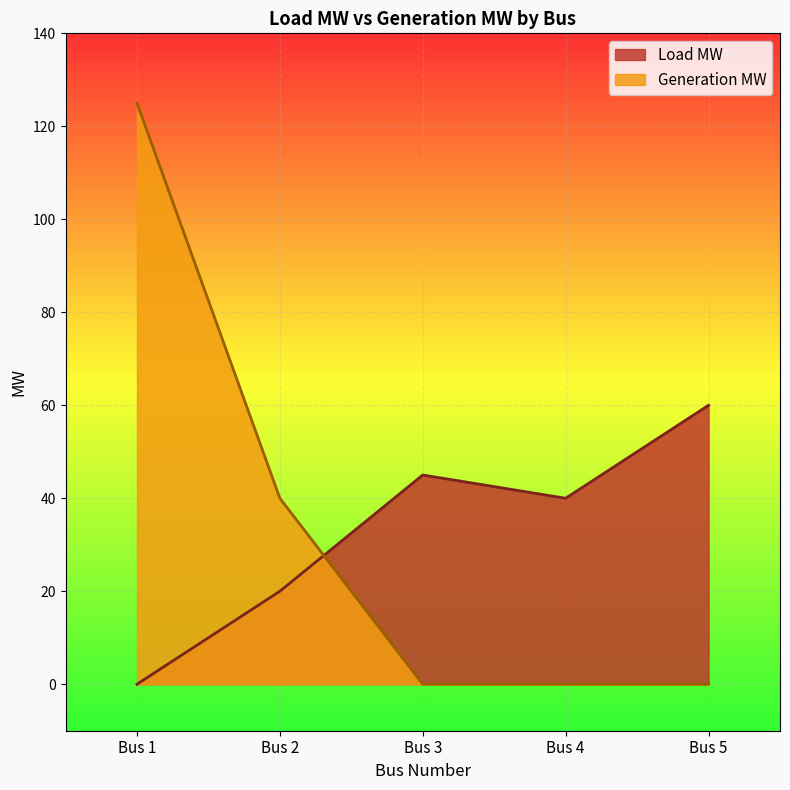

The value of Generation MW at Bus 5 is 0. True or false?

True